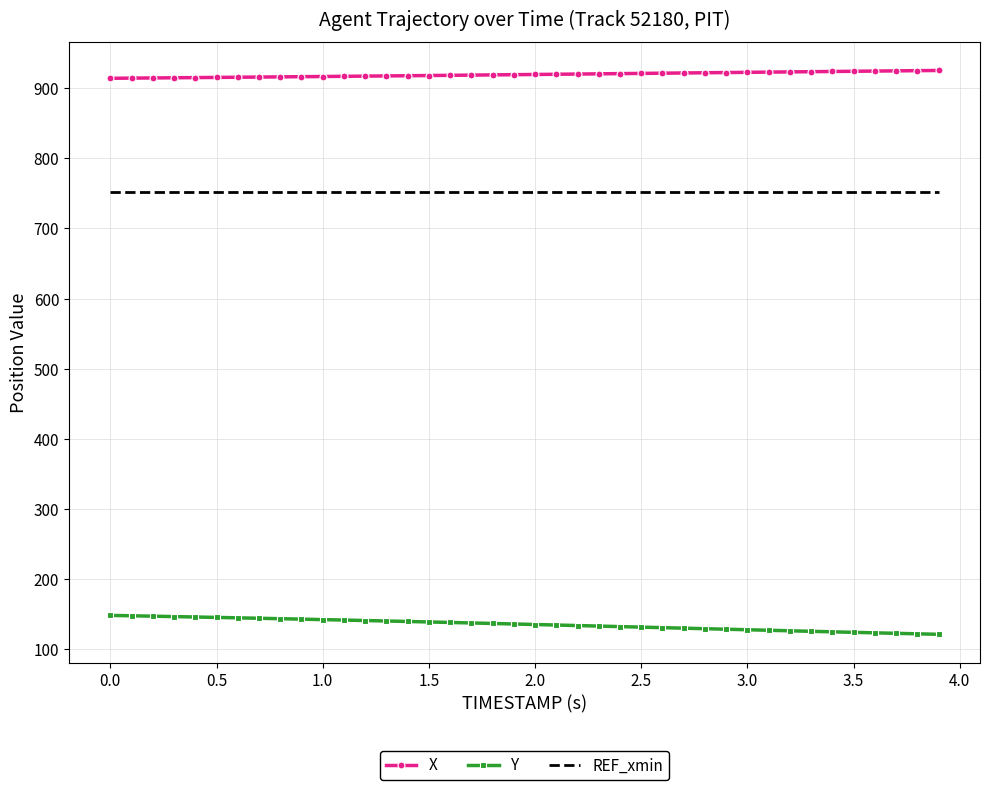

What is the average value of the REF_xmin series?

751.6